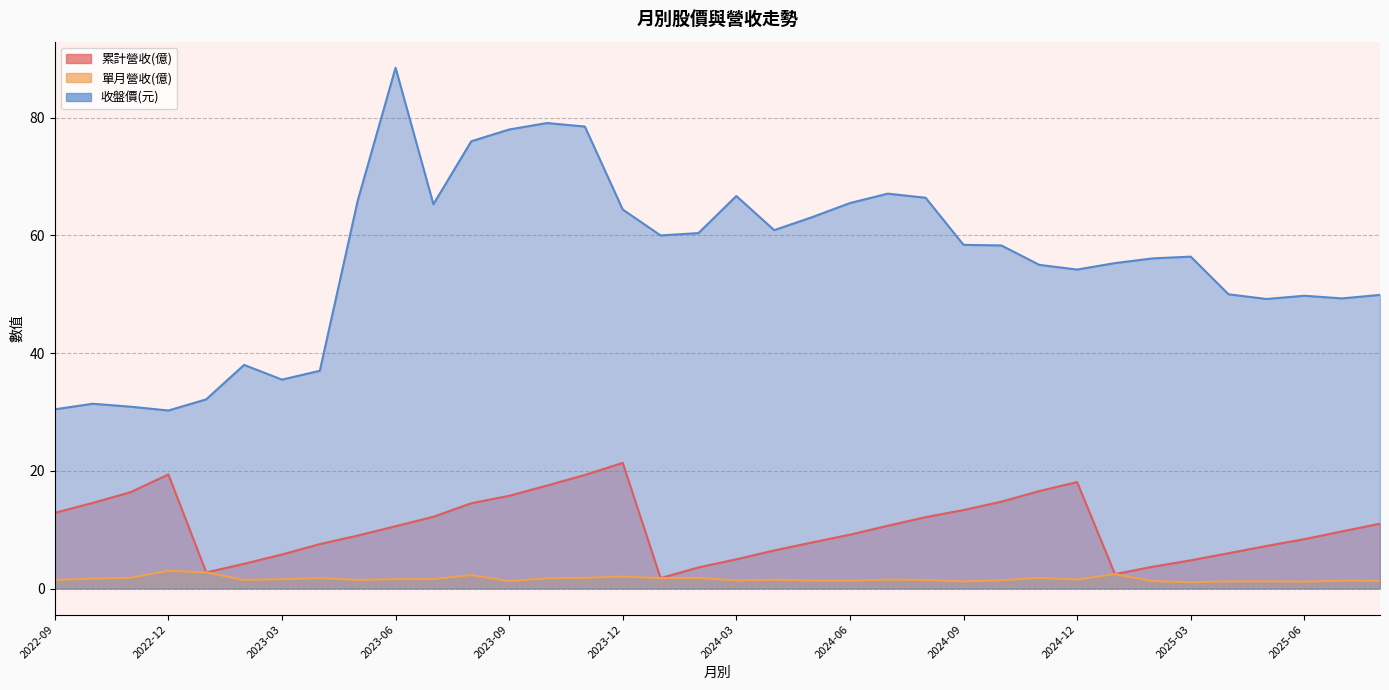

At 2023-11, list the series in order from largest to smallest.

收盤價(元), 累計營收(億), 單月營收(億)